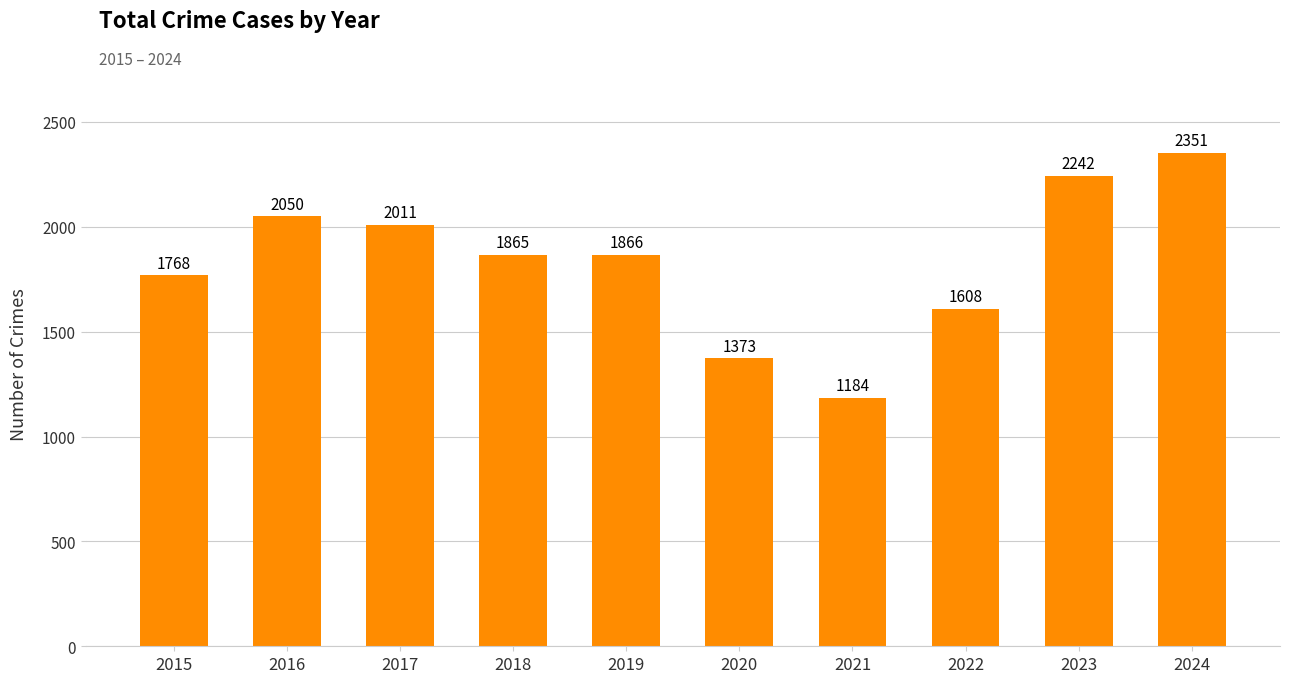

What is the sum of the values at 2019 and 2022?

3474